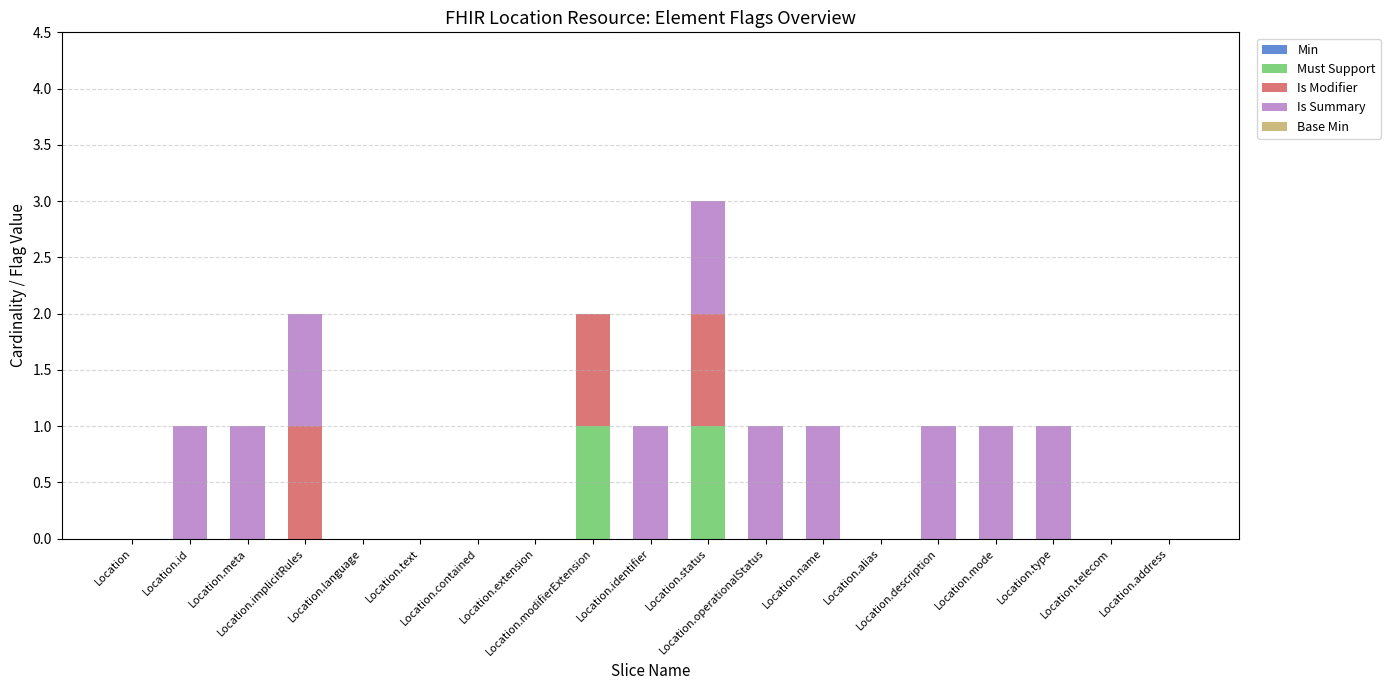

What position from the right is Location.operationalStatus?

8